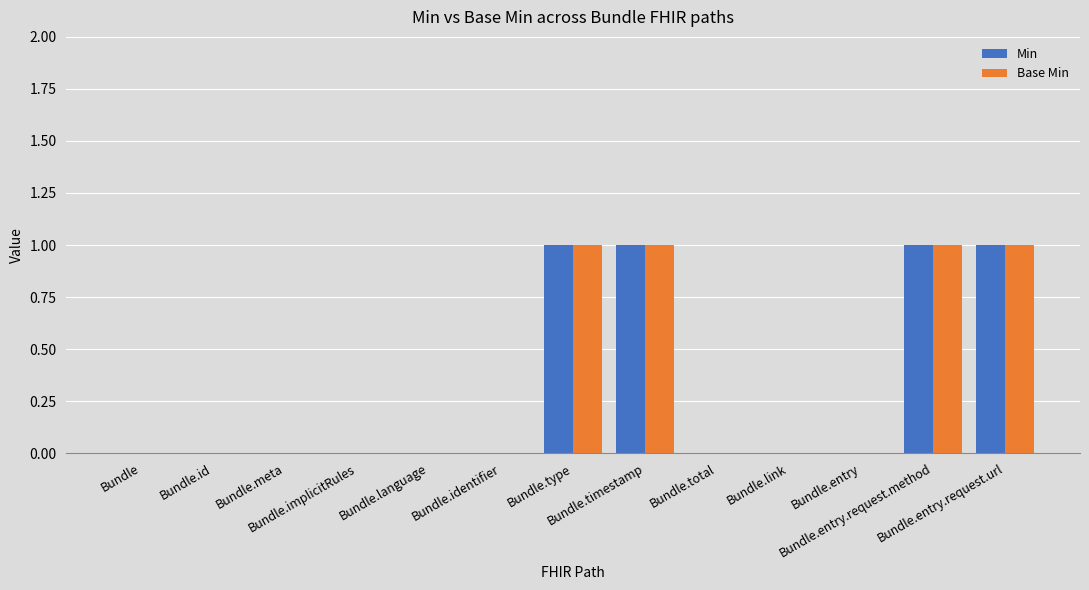

Reading left to right, transcribe all the data shown in this chart.

Min: Bundle=0	Bundle.id=0	Bundle.meta=0	Bundle.implicitRules=0	Bundle.language=0	Bundle.identifier=0	Bundle.type=1	Bundle.timestamp=1	Bundle.total=0	Bundle.link=0	Bundle.entry=0	Bundle.entry.request.method=1	Bundle.entry.request.url=1
Base Min: Bundle=0	Bundle.id=0	Bundle.meta=0	Bundle.implicitRules=0	Bundle.language=0	Bundle.identifier=0	Bundle.type=1	Bundle.timestamp=1	Bundle.total=0	Bundle.link=0	Bundle.entry=0	Bundle.entry.request.method=1	Bundle.entry.request.url=1